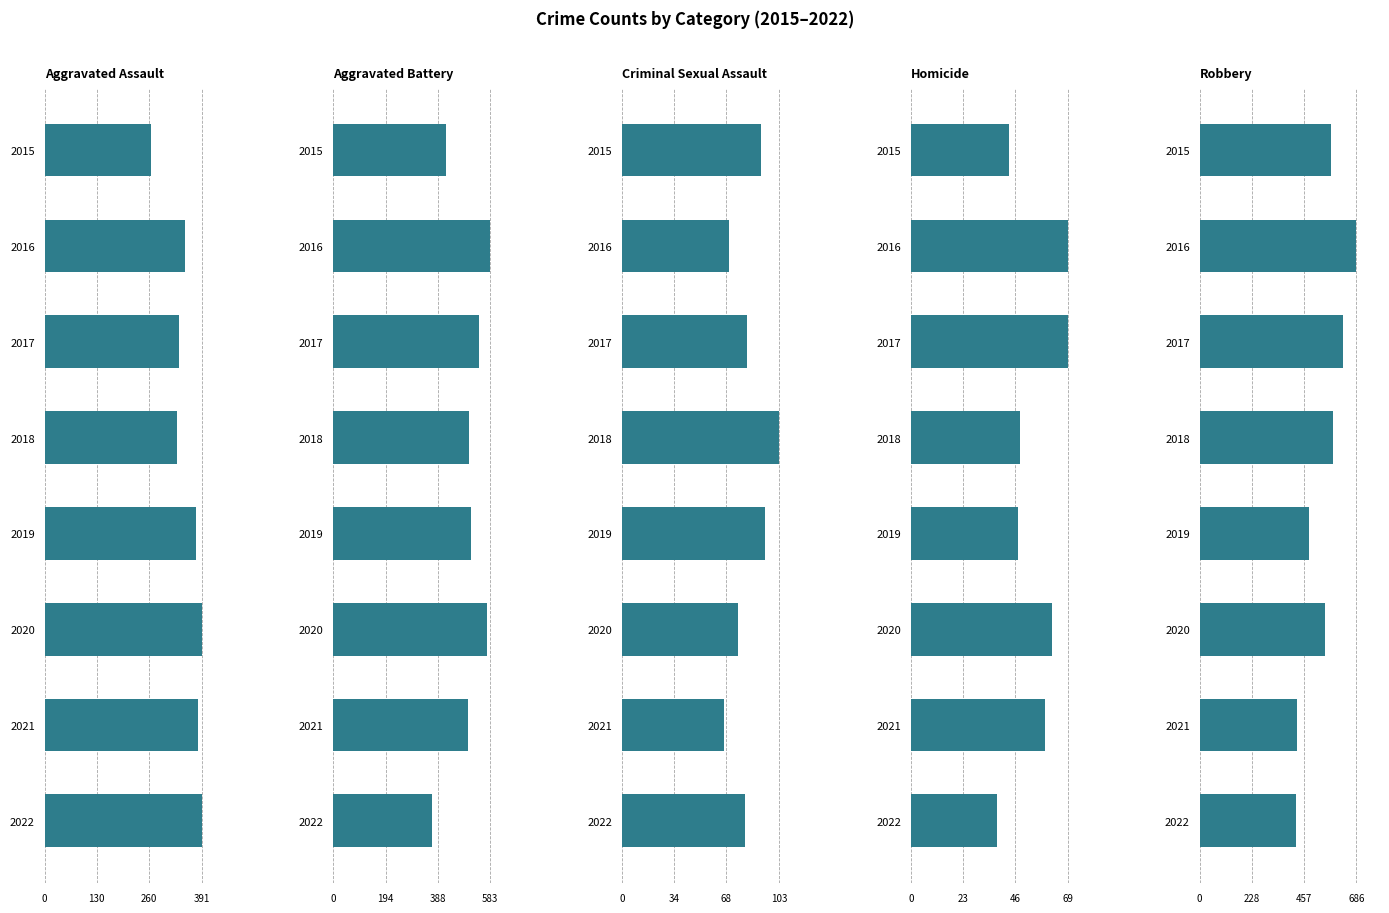

What is the approximate value of Aggravated Battery at 2018, to the nearest 50?

500